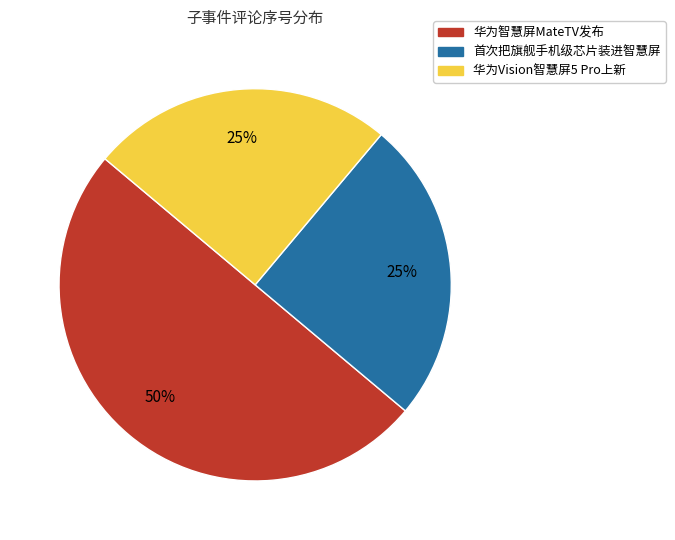

Which category accounts for the majority?

华为智慧屏MateTV发布